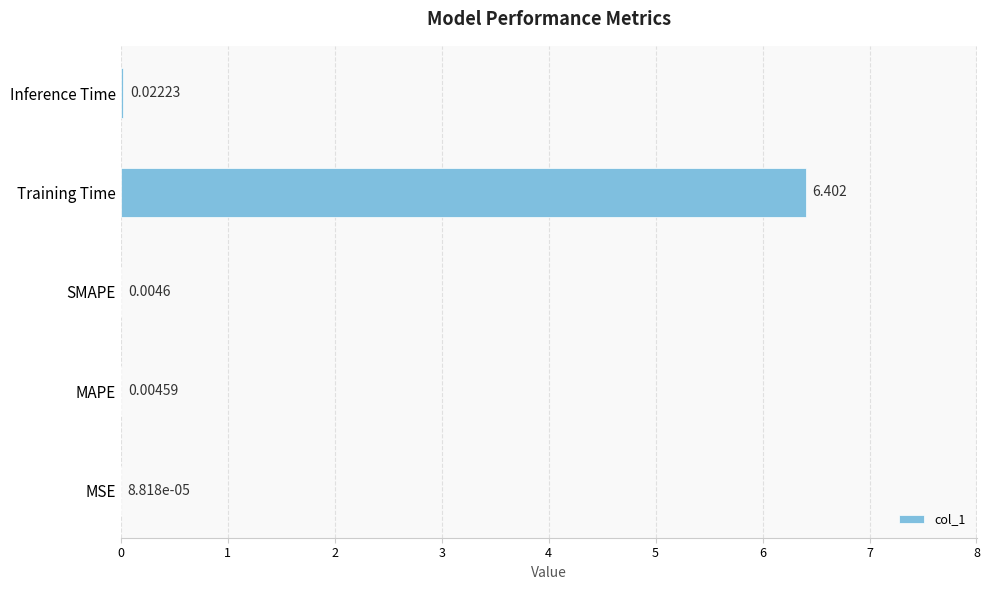

Which label corresponds to the largest value in the chart?

Training Time